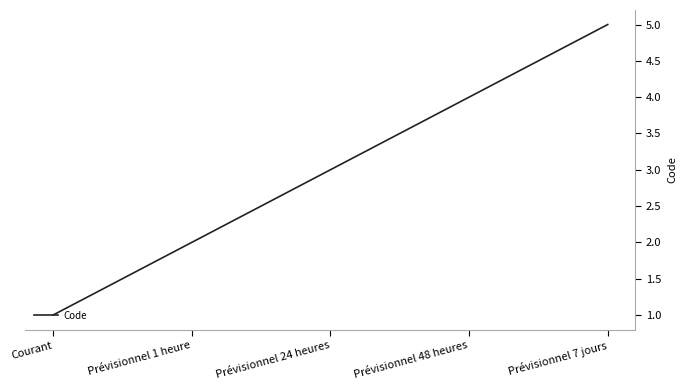

Count the number of categories in the chart.

5